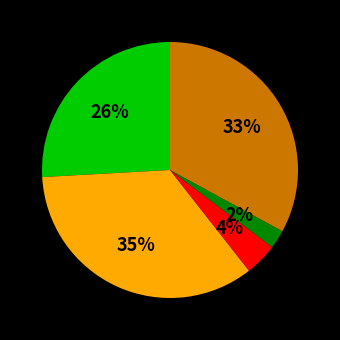

How many segments does this pie chart have?

5